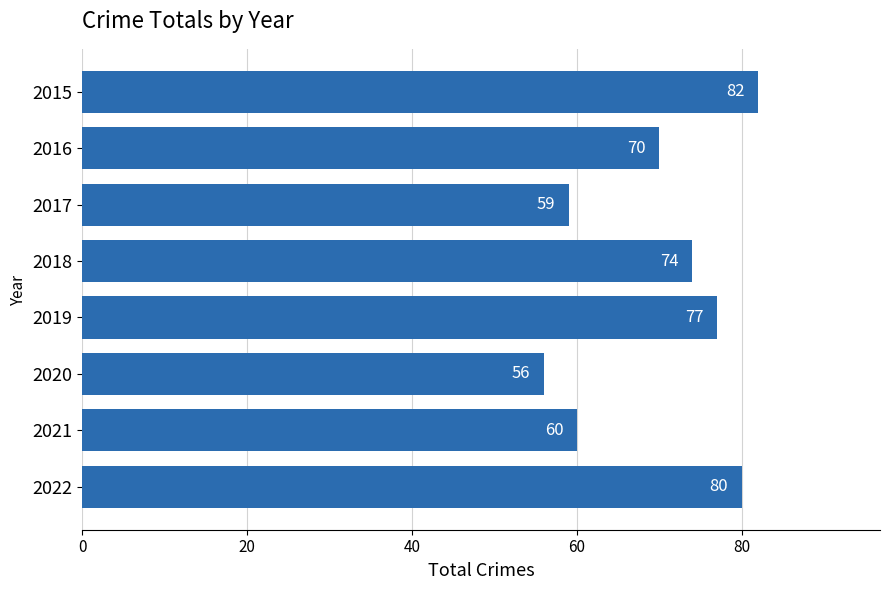

Does the chart contain stacked bars?

No